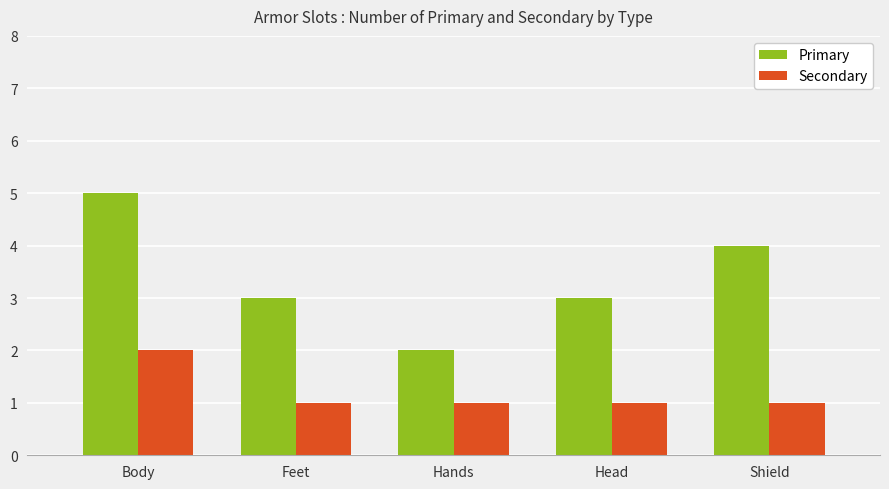

True or false: Secondary has a value of 0 at Feet.

False